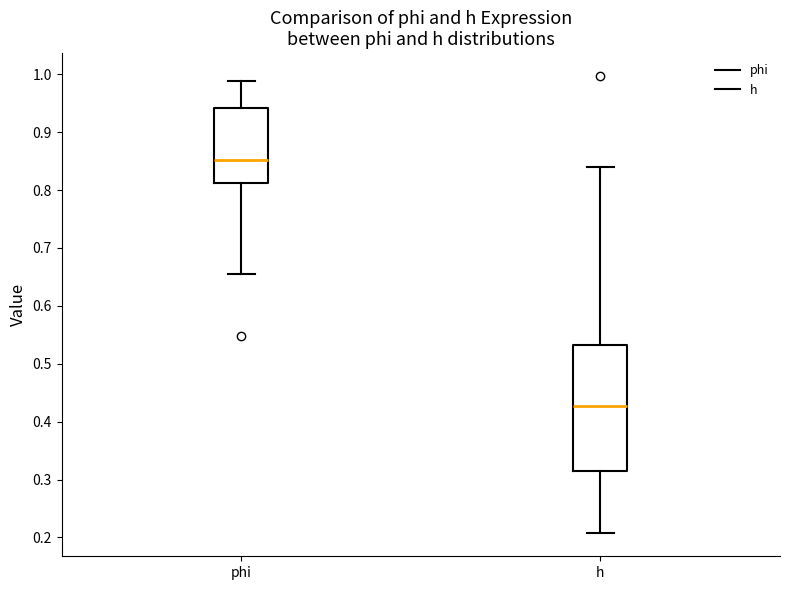

Reading left to right, transcribe this box plot: for each box, give where its median line is, the range the box spans, and where its two whiskers end, as read against the y-axis. The values are not printed on the chart, so give them approximately, as read against the axis.

phi: median 0.85, box 0.81 to 0.94, whiskers 0.66 to 0.99
h: median 0.43, box 0.32 to 0.53, whiskers 0.21 to 0.84